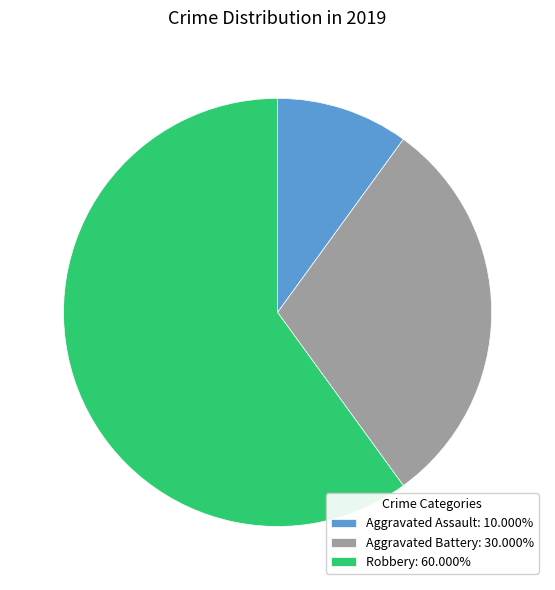

How many segments does this pie chart have?

3